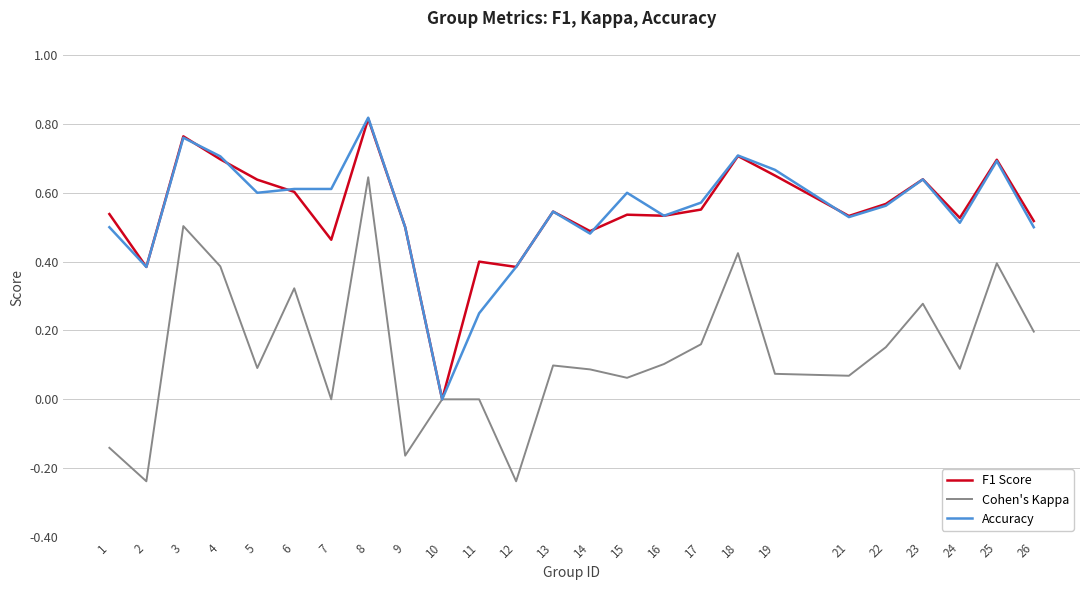

What is the difference between the maximum and minimum values in the Cohen's Kappa series?

0.9